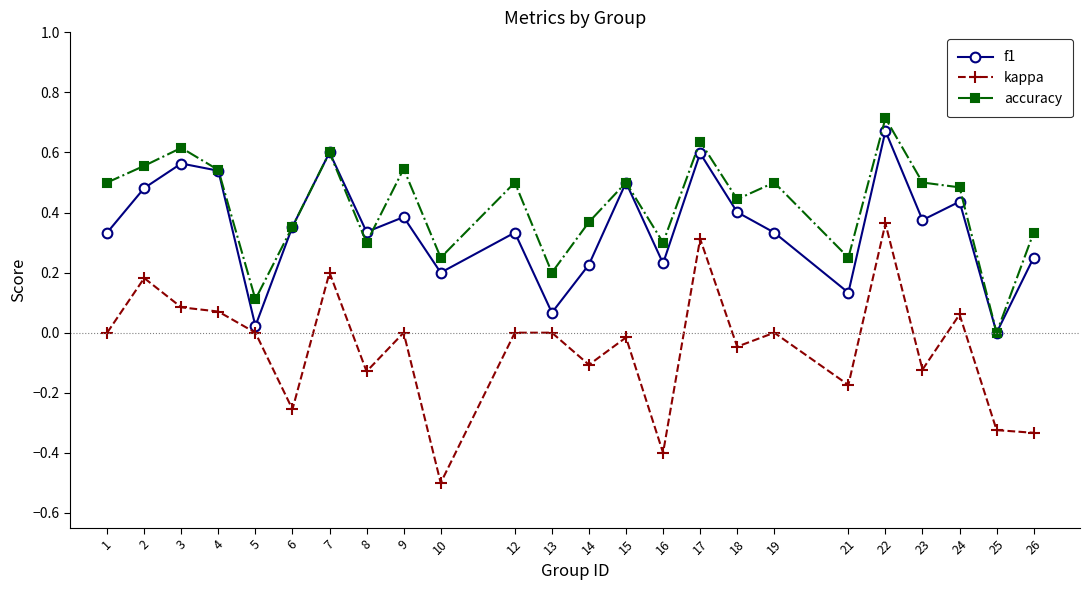

Between 21 and 24, which series saw the biggest shift?

f1